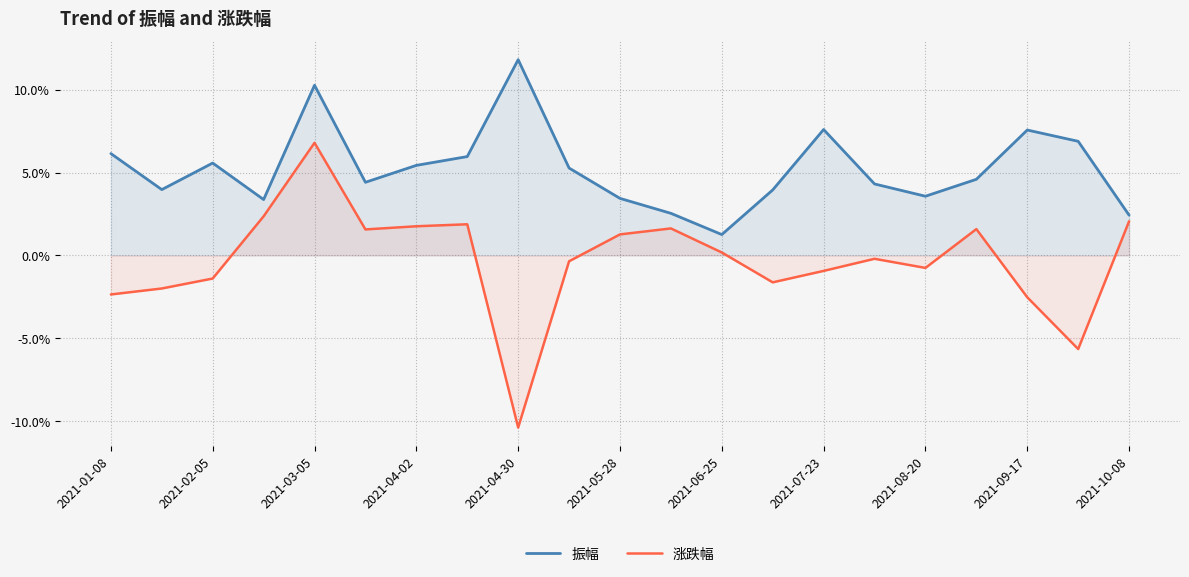

Which series has the largest range (max minus min)?

涨跌幅